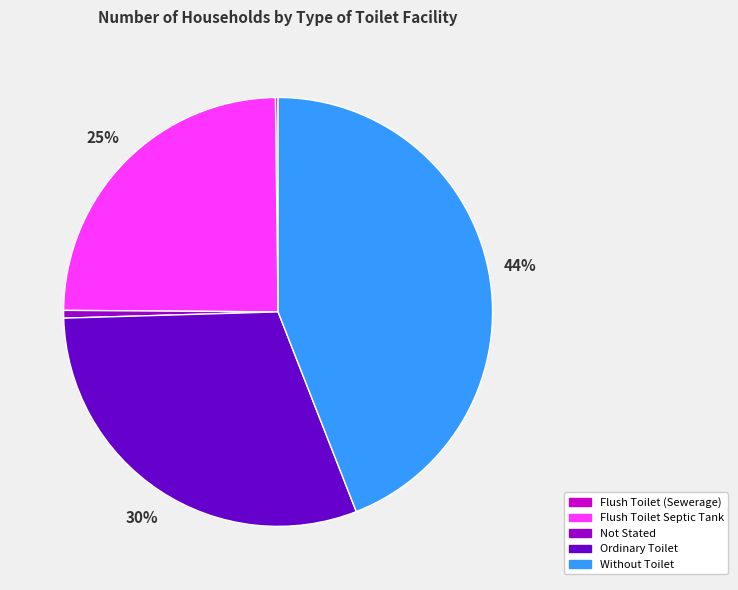

To the nearest percent, what is the difference between the Flush Toilet Septic Tank and Not Stated slice percentages?

24%